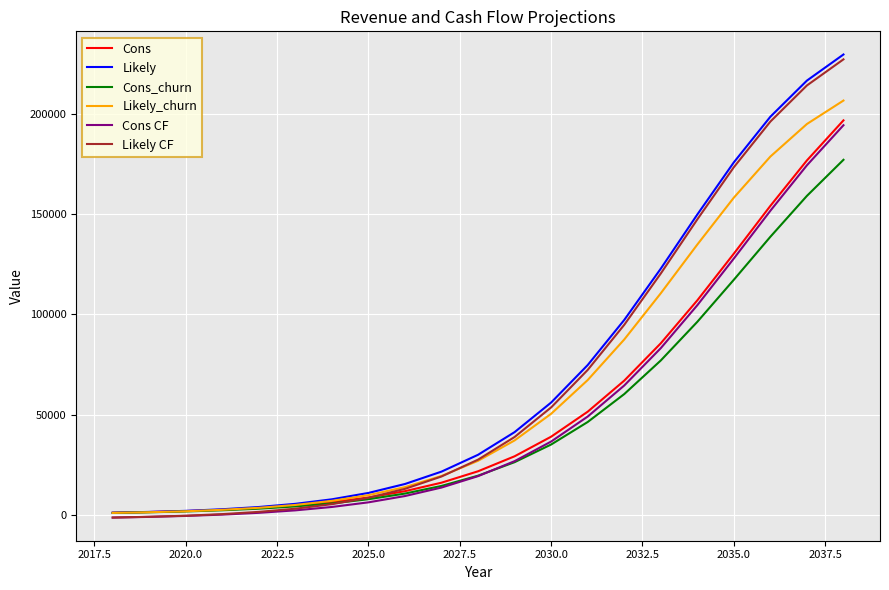

What are all the series names shown in the legend?

Cons, Likely, Cons_churn, Likely_churn, Cons CF, Likely CF